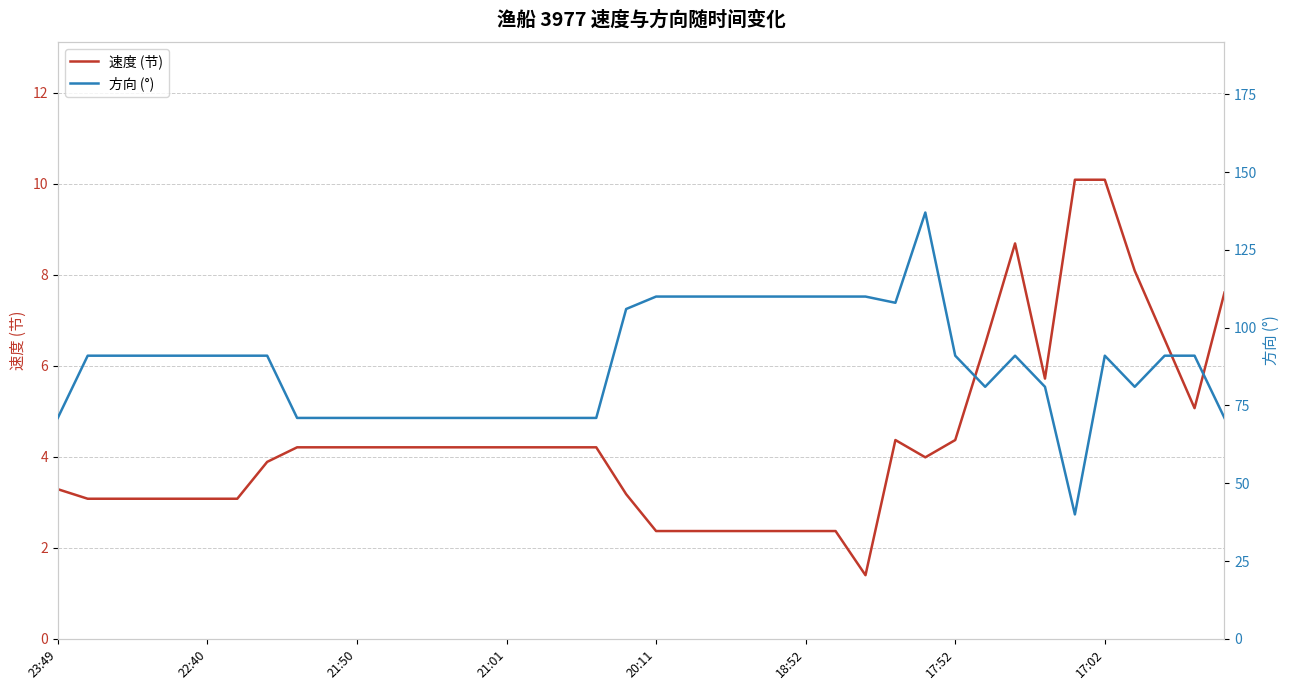

How many series are shown in this chart?

2